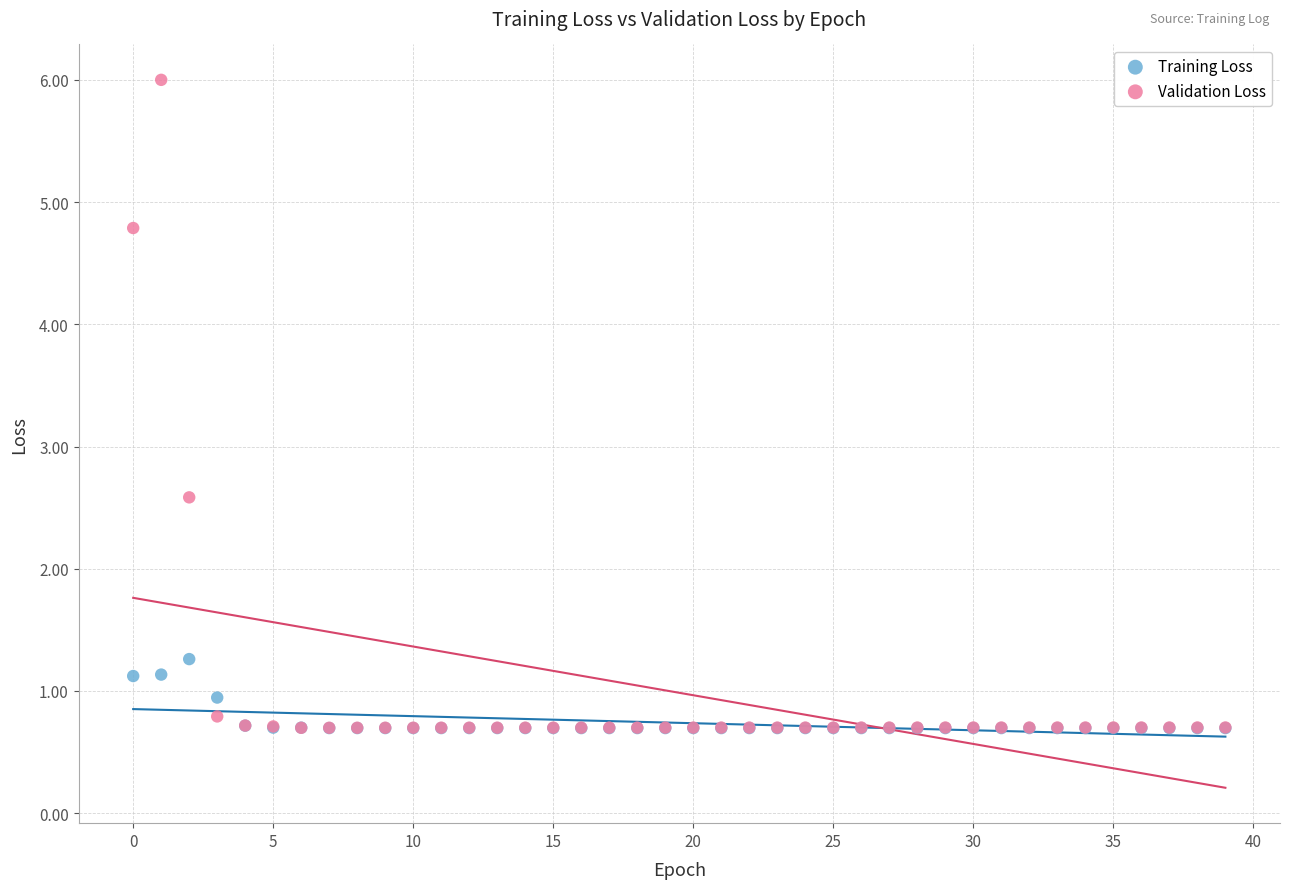

What are all the series names shown in the legend?

Training Loss, Validation Loss